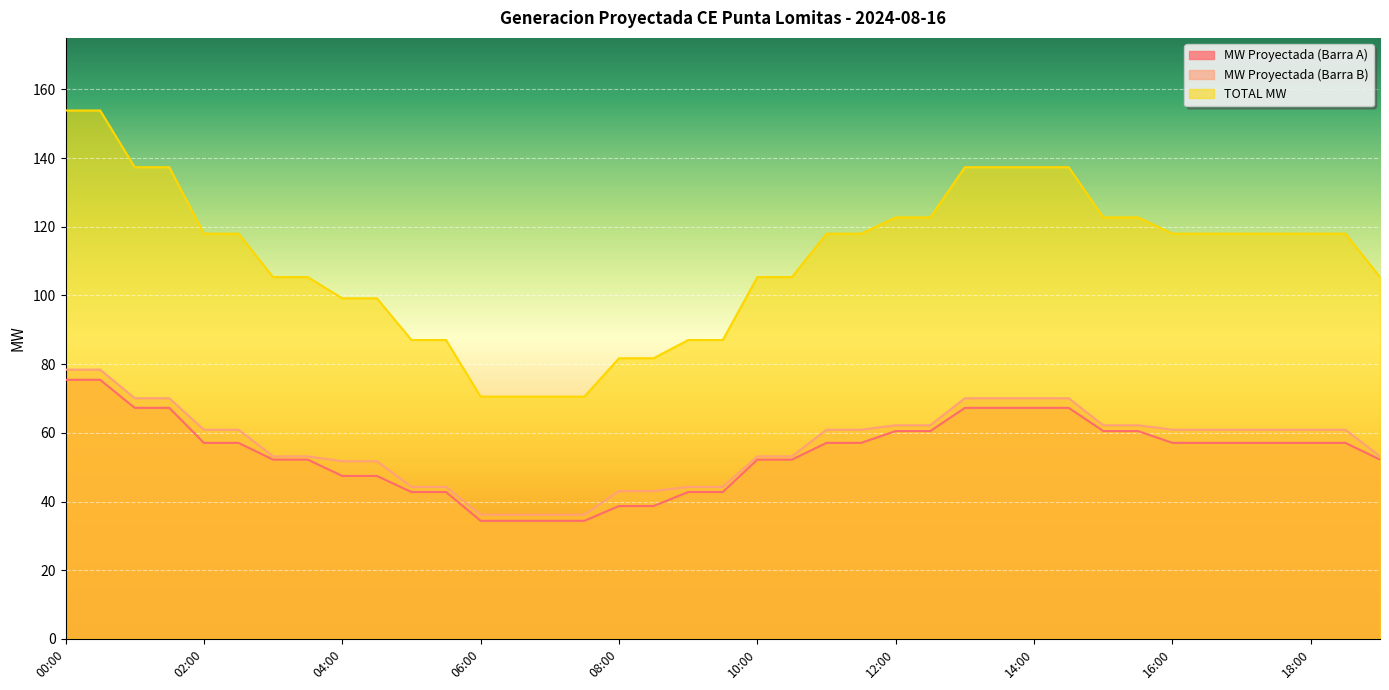

Which series has the largest range (max minus min)?

TOTAL MW